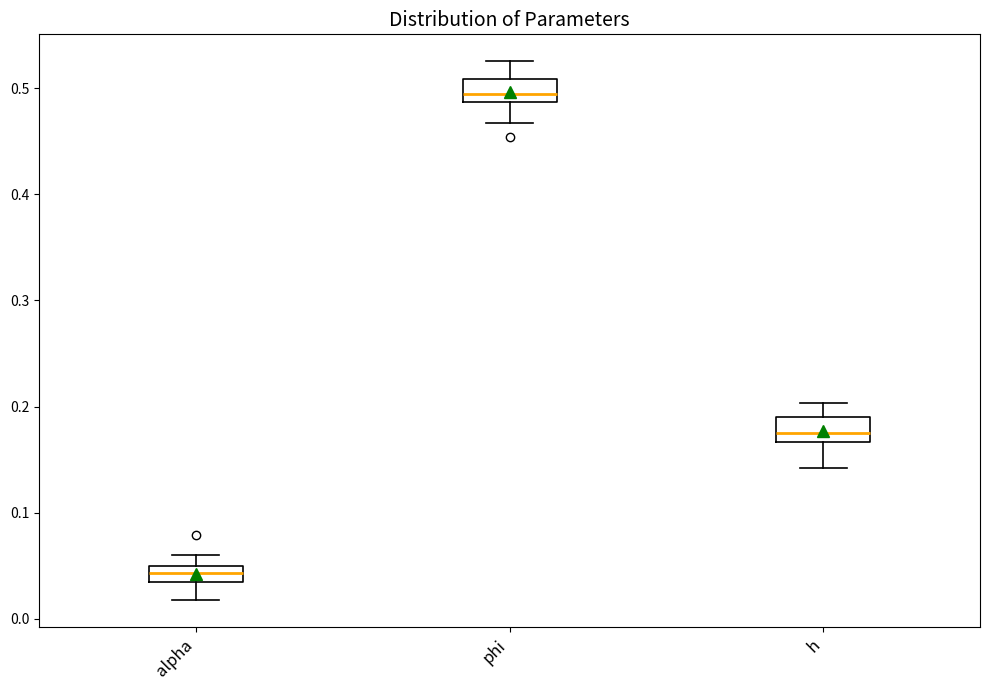

Where is the upper edge of the box for h on the y-axis? The values are not printed on the chart, so give them approximately, as read against the axis.

0.19